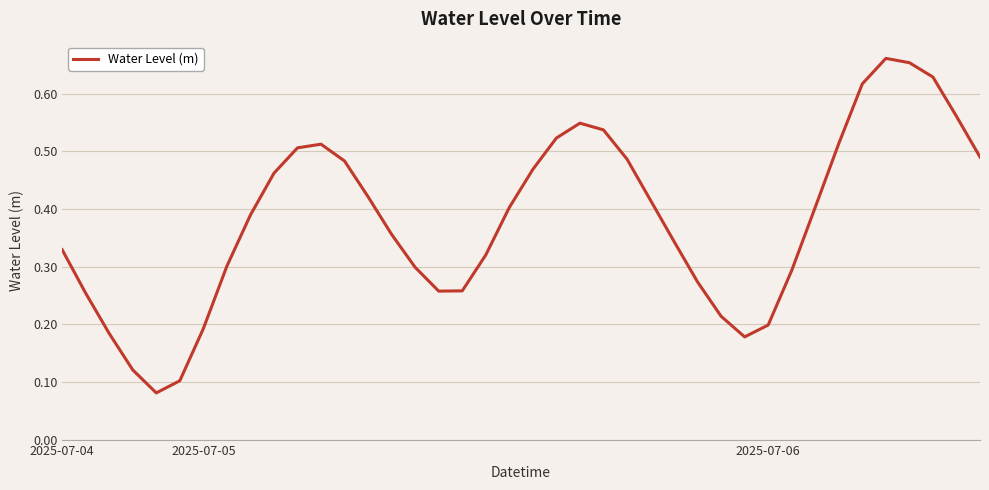

How many lines are shown in the chart?

1